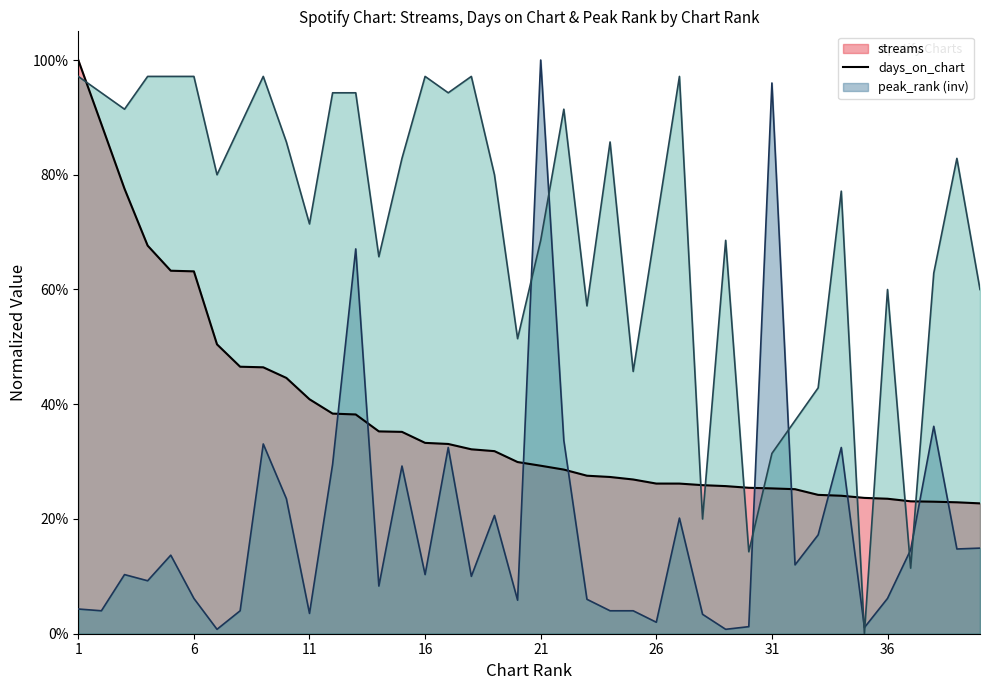

What is the greatest value displayed?

1.0